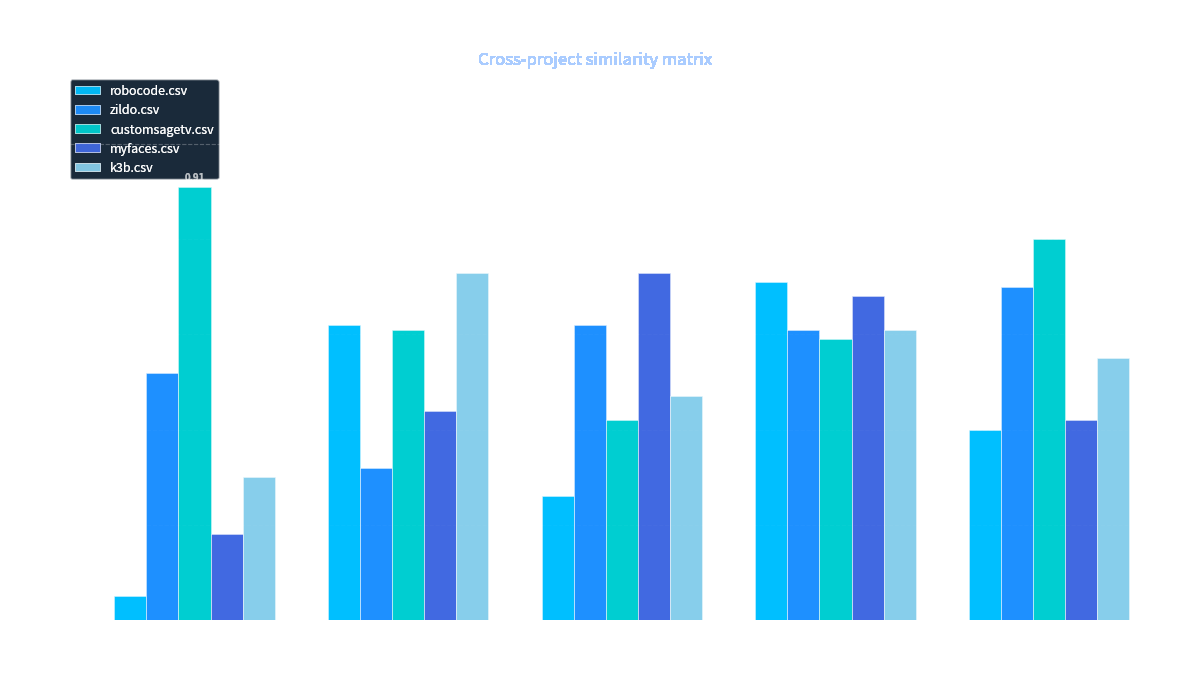

How many bars are there in each group?

5